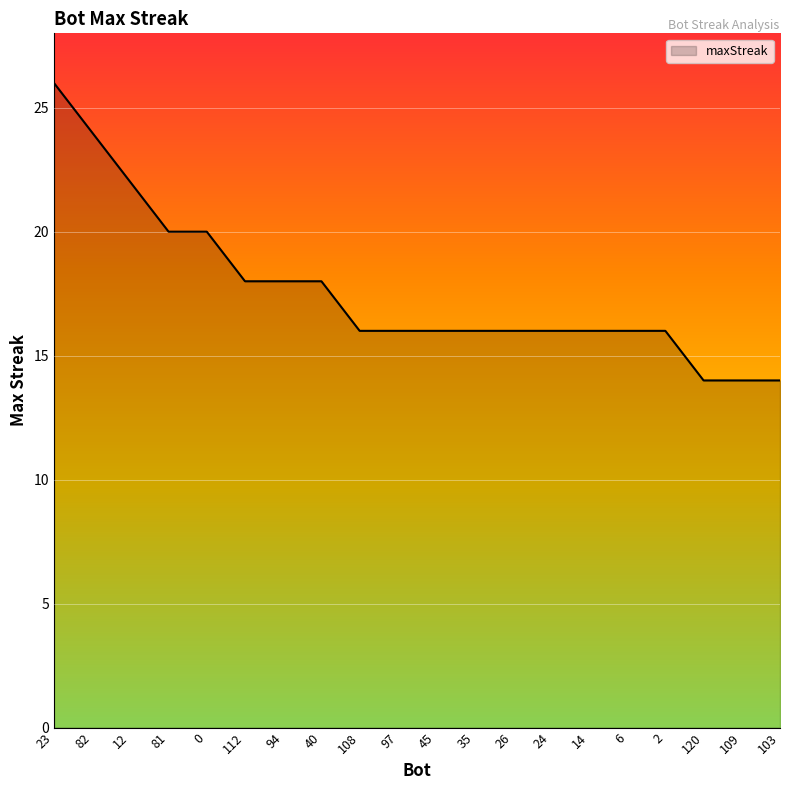

What position from the left is 45?

11